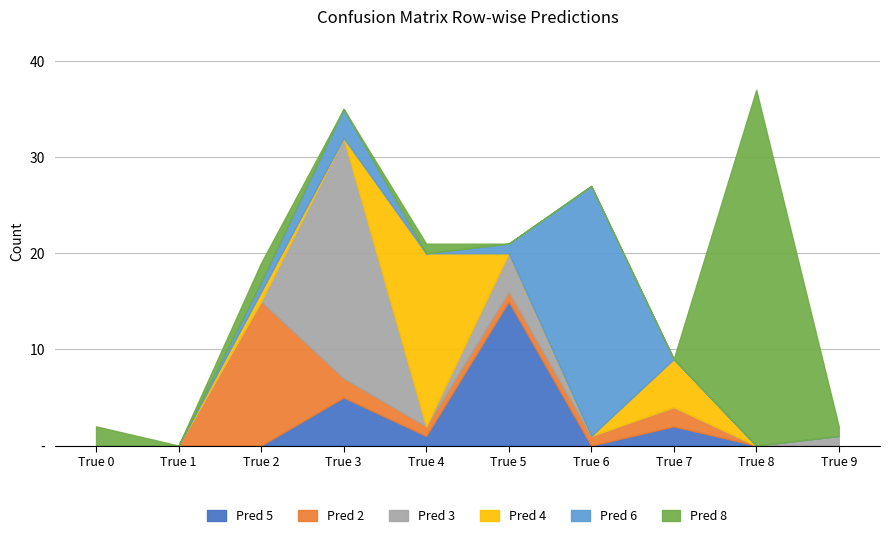

Reading left to right, what are all the values shown in this chart?

Pred 5: 0	0	0	5	1	15	0	2	0	0
Pred 2: 0	0	15	2	1	1	1	2	0	0
Pred 3: 0	0	0	25	0	4	0	0	0	1
Pred 4: 0	0	1	0	18	0	0	5	0	0
Pred 6: 0	0	1	3	0	1	26	0	0	0
Pred 8: 2	0	2	0	1	0	0	0	37	1